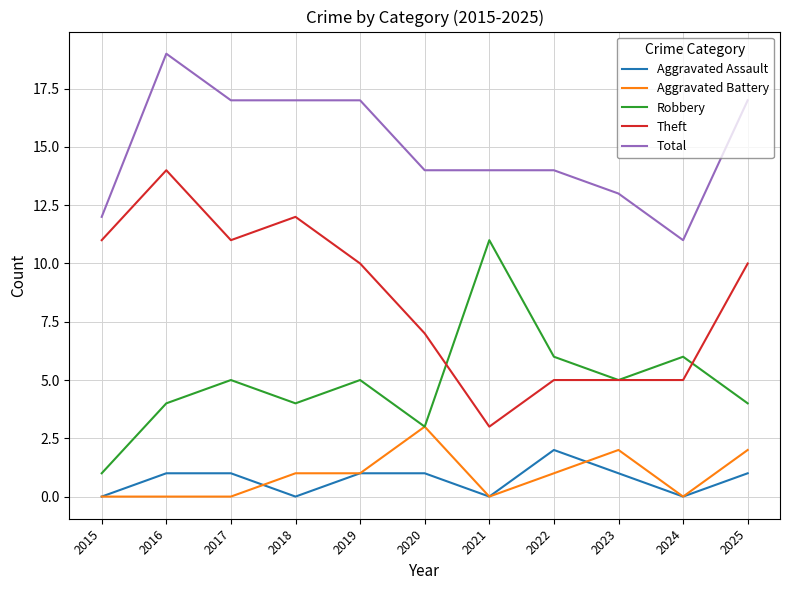

The Total series shows 6 at 2022. True or false?

False